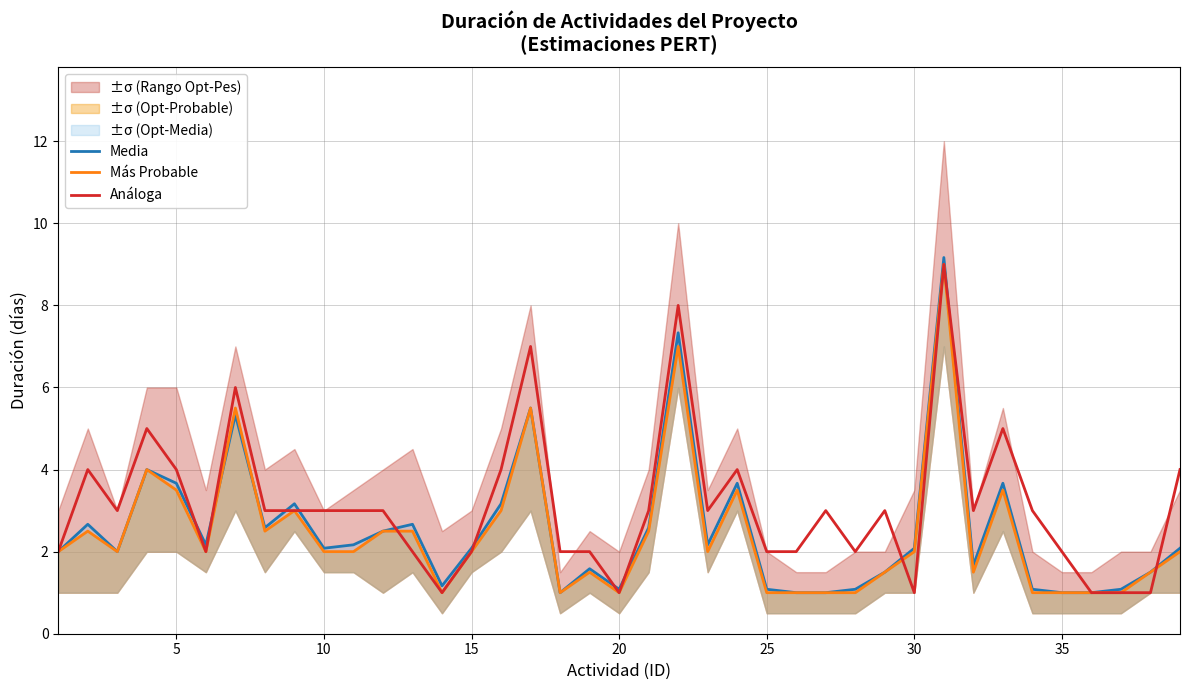

True or false: Análoga and Media cross at least once.

True